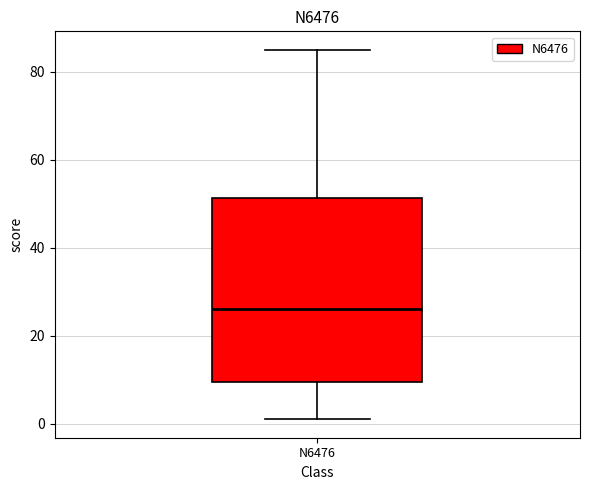

Transcribe this box plot: give where the median line is, the range the box spans, and where the two whiskers end, as read against the y-axis. The values are not printed on the chart, so give them approximately, as read against the axis.

median 26, box 10 to 52, whiskers 2 to 86